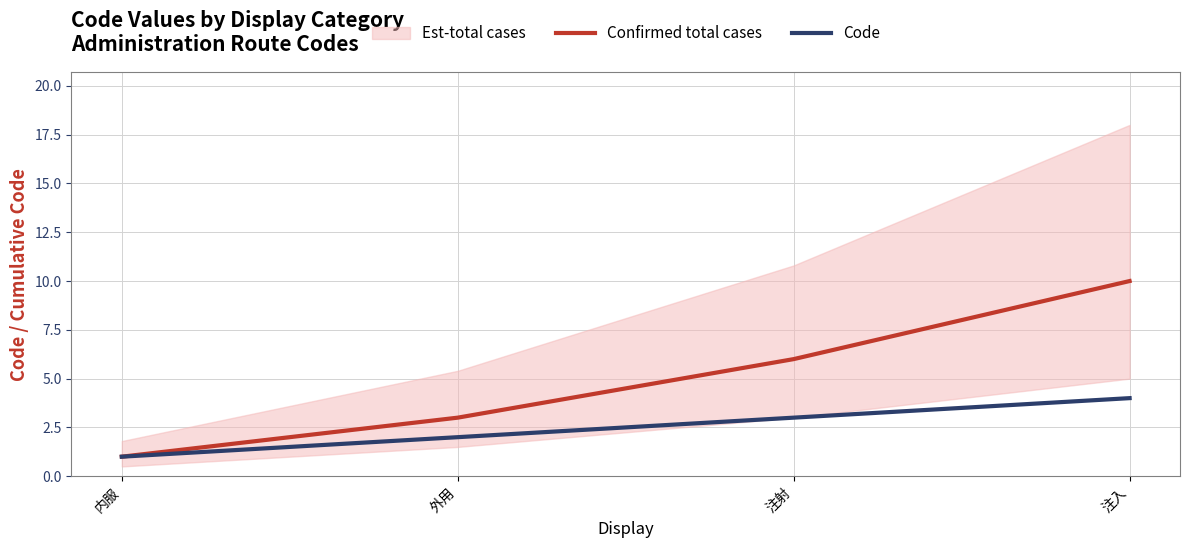

True or false: Code and Confirmed total cases cross at least once.

False